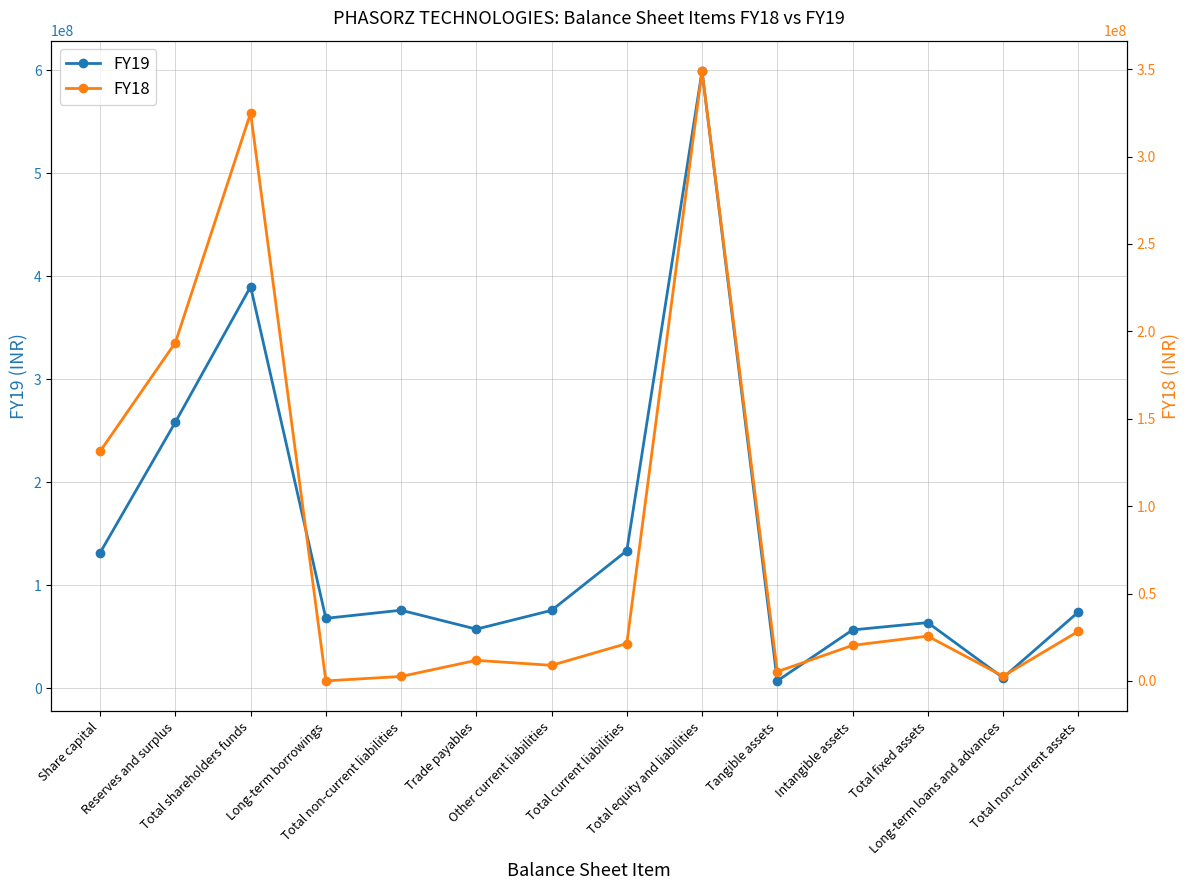

What value does the FY18 series have at Long-term loans and advances, to the nearest 50?

2710000